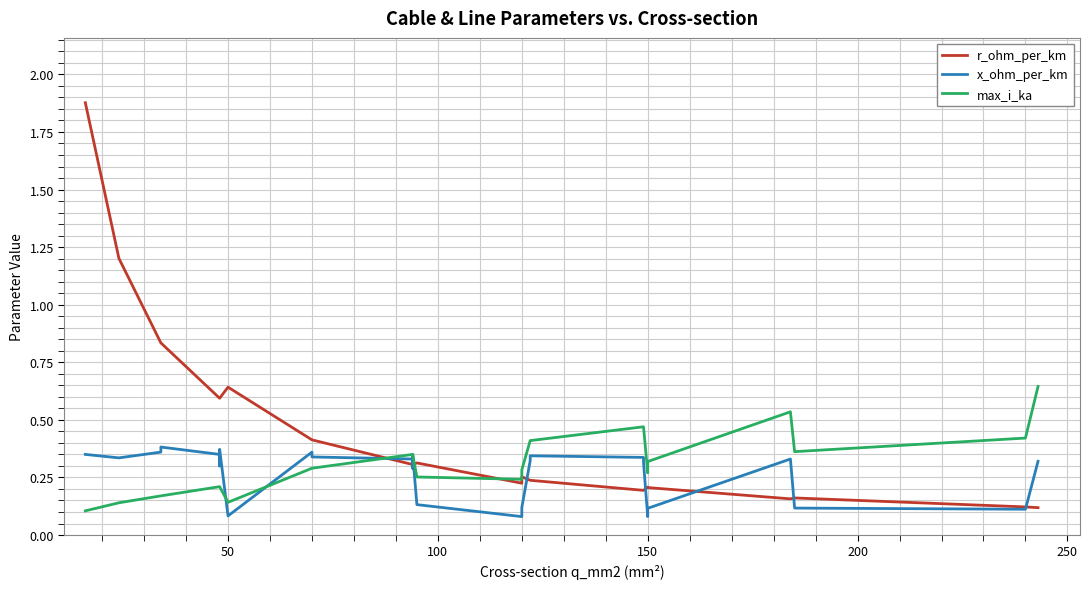

Reading right to left, transcribe all the data shown in this chart.

r_ohm_per_km: 0.1	0.1	0.2	0.2	0.2	0.2	0.2	0.2	0.2	0.2	0.3	0.2	0.3	0.3	0.3	0.3	0.4	0.4	0.6	0.6	0.6	0.6	0.8	0.8	1.2	1.9
x_ohm_per_km: 0.3	0.1	0.1	0.3	0.1	0.1	0.3	0.3	0.3	0.3	0.1	0.1	0.1	0.3	0.3	0.3	0.3	0.4	0.1	0.4	0.3	0.3	0.4	0.4	0.3	0.3
max_i_ka: 0.6	0.4	0.4	0.5	0.3	0.3	0.5	0.5	0.4	0.4	0.3	0.2	0.3	0.3	0.3	0.3	0.3	0.3	0.1	0.2	0.2	0.2	0.2	0.2	0.1	0.1